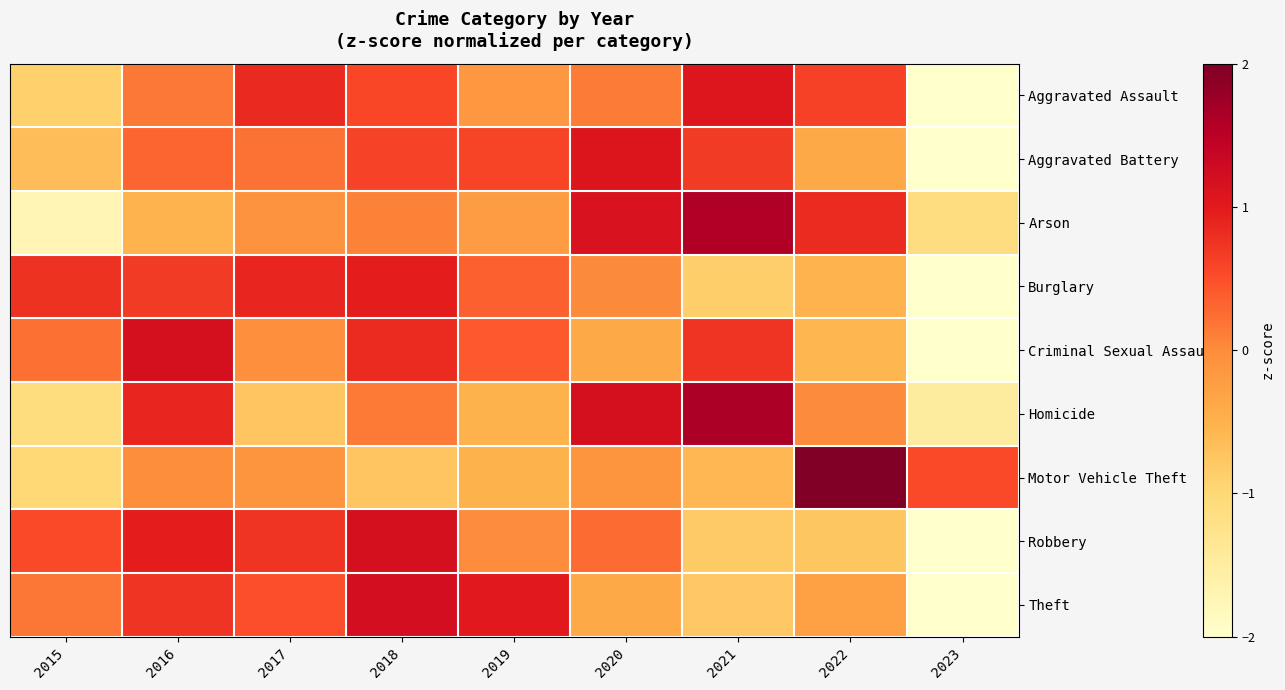

Reading right to left, transcribe all the data shown in this chart.

Aggravated Assault: 2023=-2.4	2022=0.6	2021=1.1	2020=0.1	2019=-0.2	2018=0.6	2017=0.9	2016=0.2	2015=-0.9
Aggravated Battery: 2023=-2.4	2022=-0.4	2021=0.7	2020=1.1	2019=0.6	2018=0.6	2017=0.2	2016=0.3	2015=-0.6
Arson: 2023=-1.1	2022=0.8	2021=1.6	2020=1.1	2019=-0.2	2018=0.1	2017=-0.1	2016=-0.5	2015=-1.7
Burglary: 2023=-2.3	2022=-0.5	2021=-0.9	2020=0.0	2019=0.4	2018=1.0	2017=0.9	2016=0.7	2015=0.8
Criminal Sexual Assault: 2023=-2.4	2022=-0.6	2021=0.7	2020=-0.4	2019=0.4	2018=0.8	2017=-0.0	2016=1.2	2015=0.2
Homicide: 2023=-1.5	2022=0.0	2021=1.6	2020=1.2	2019=-0.5	2018=0.1	2017=-0.7	2016=0.9	2015=-1.1
Motor Vehicle Theft: 2023=0.5	2022=2.6	2021=-0.6	2020=-0.1	2019=-0.5	2018=-0.7	2017=-0.1	2016=-0.0	2015=-1.0
Robbery: 2023=-2.1	2022=-0.8	2021=-0.8	2020=0.3	2019=-0.0	2018=1.2	2017=0.7	2016=1.0	2015=0.5
Theft: 2023=-2.2	2022=-0.3	2021=-0.8	2020=-0.4	2019=1.0	2018=1.2	2017=0.5	2016=0.7	2015=0.2